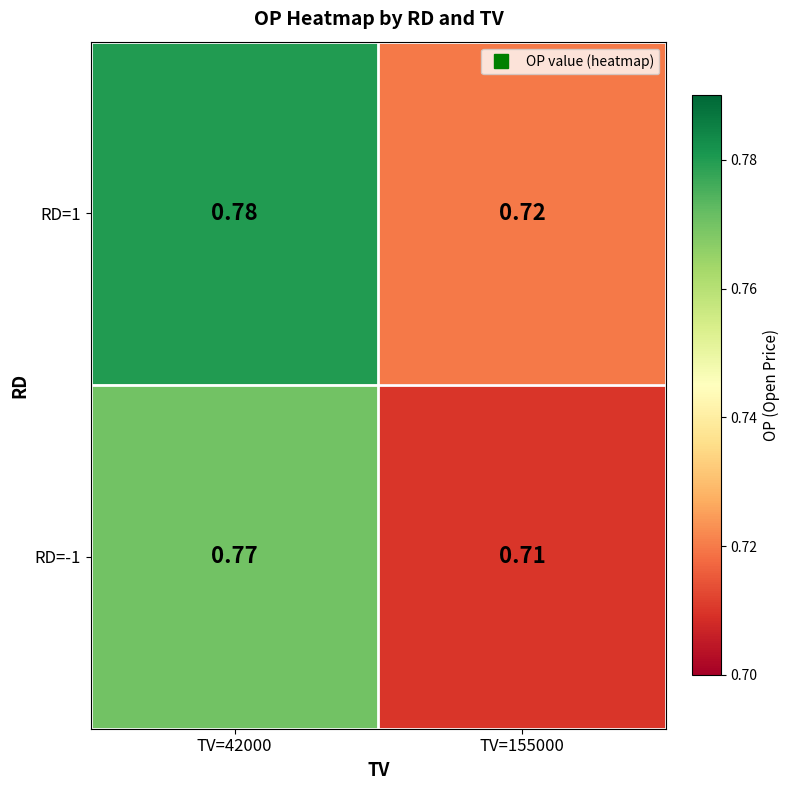

Is the value of RD=-1 at TV=42000 greater than the value of RD=1 at TV=155000?

Yes